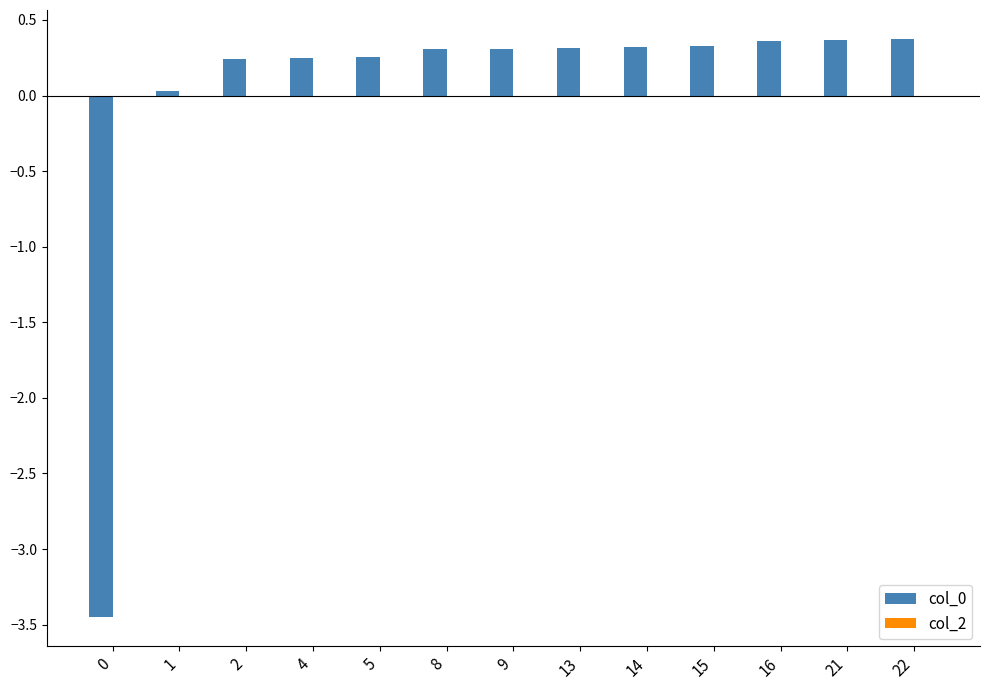

What is the difference between the maximum and minimum values?

3.8